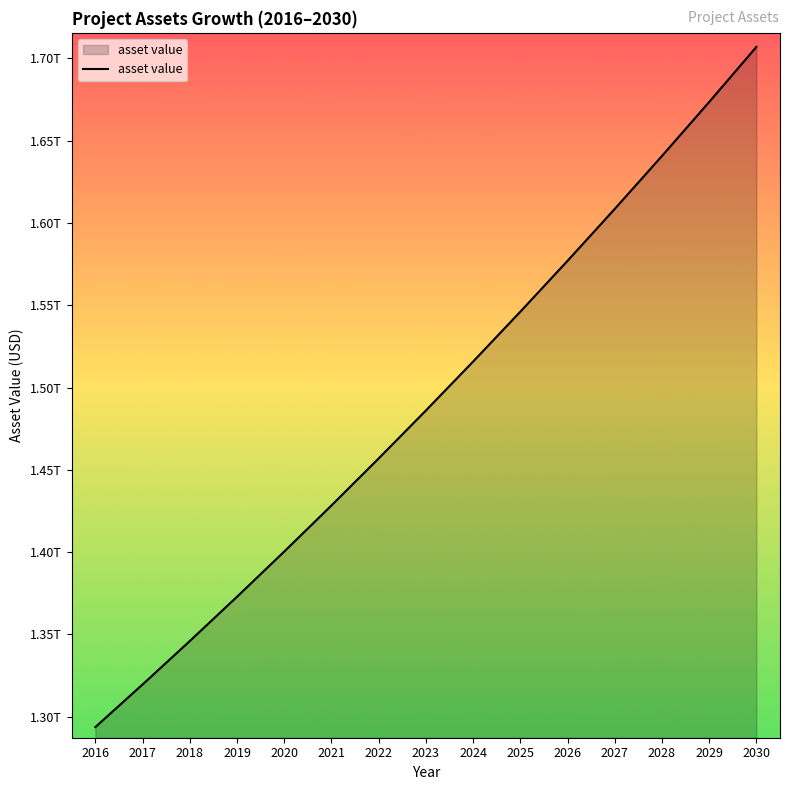

Does the chart have visible grid lines?

No